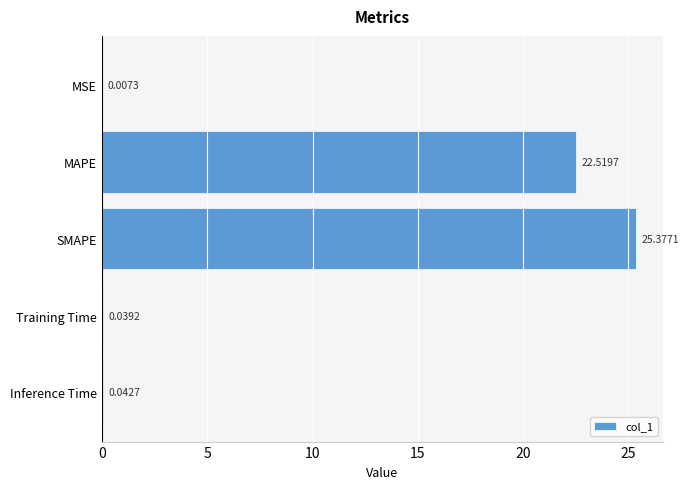

Are the bars grouped side by side (vs. stacked)?

No